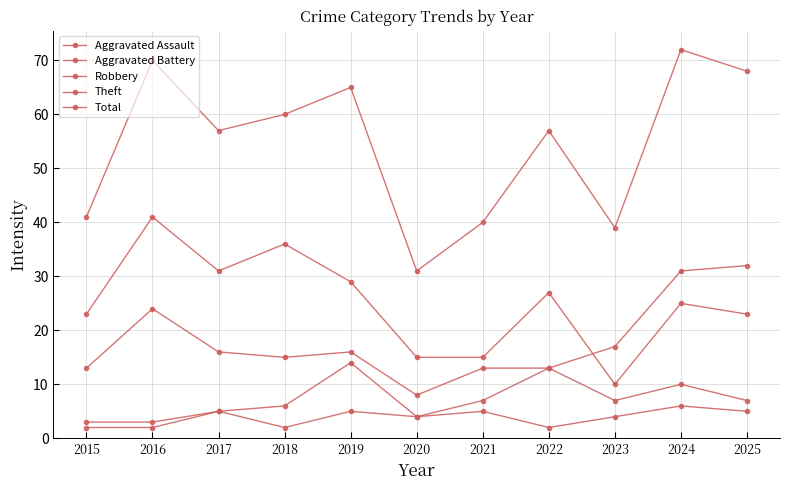

How many lines are shown in the chart?

5